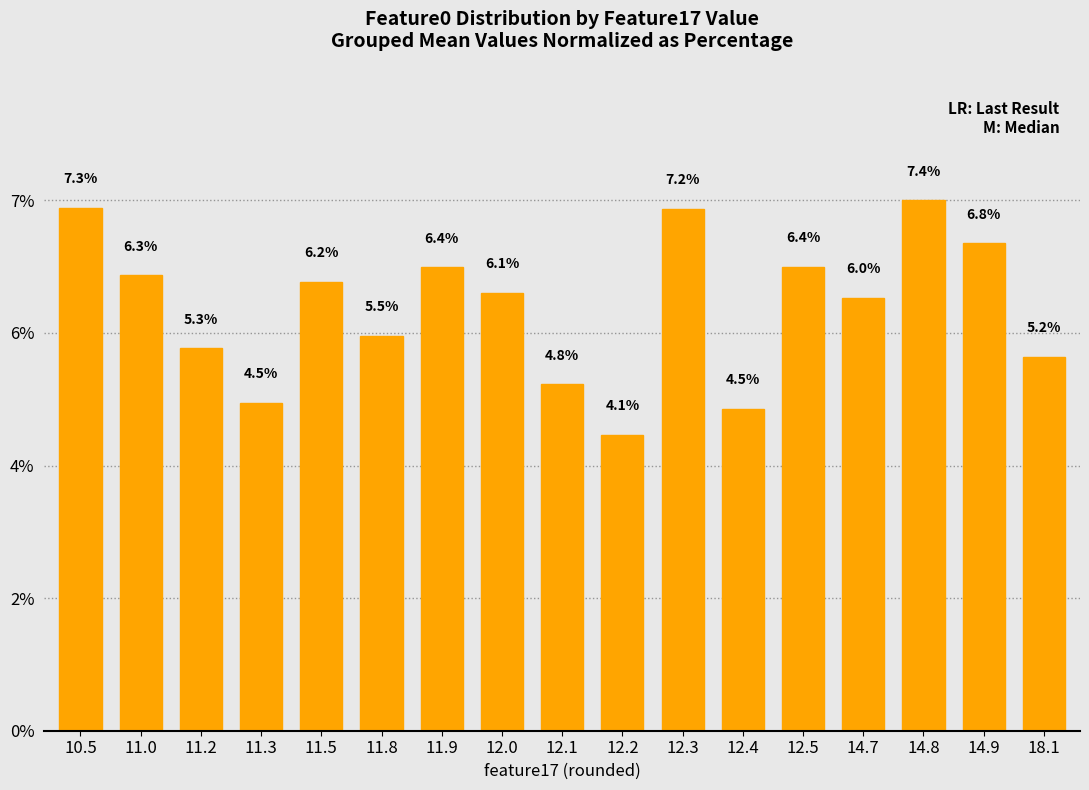

Reading left to right, what are all the values shown in this chart?

7.3	6.3	5.3	4.5	6.2	5.5	6.4	6.1	4.8	4.1	7.2	4.5	6.4	6.0	7.4	6.8	5.2